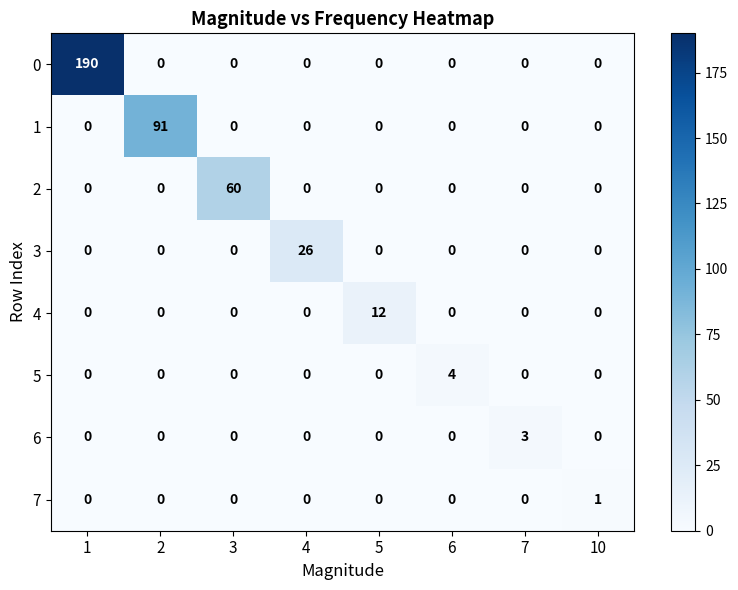

At which category does the chart reach its peak across all series?

1